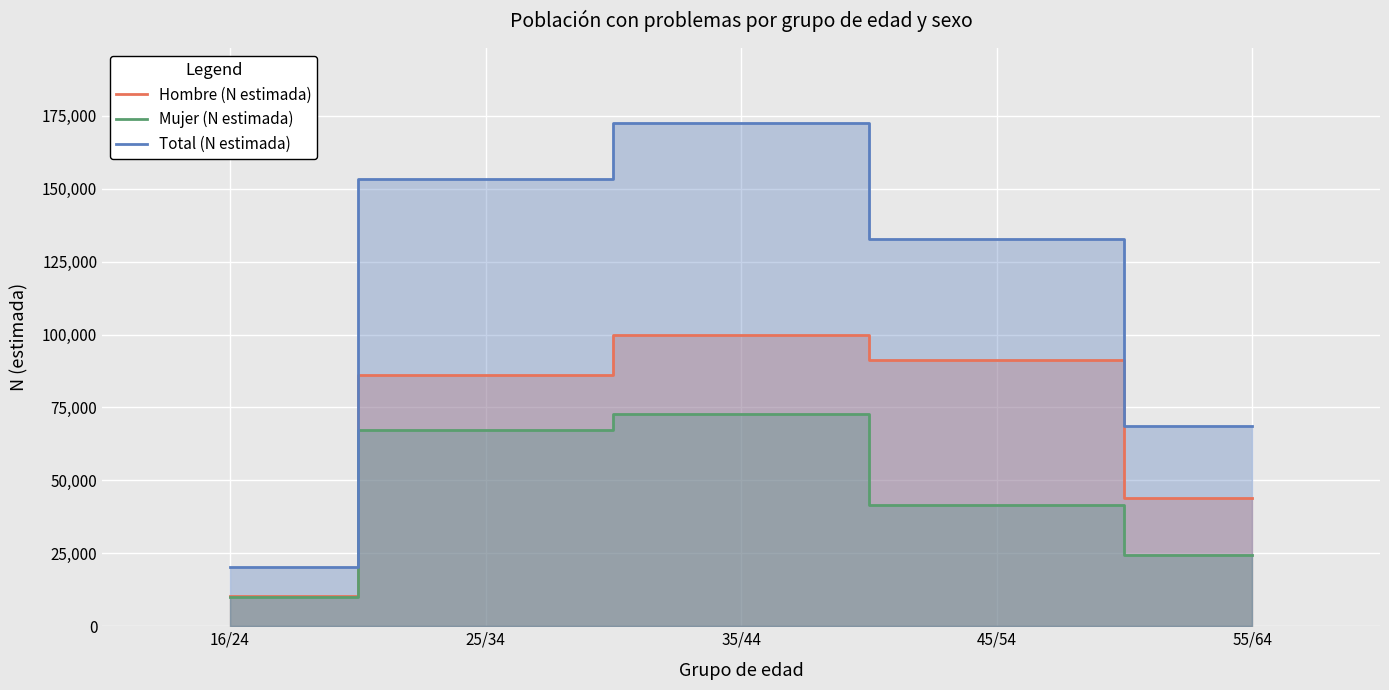

How many interior local peaks does the Mujer (N estimada) series have?

1